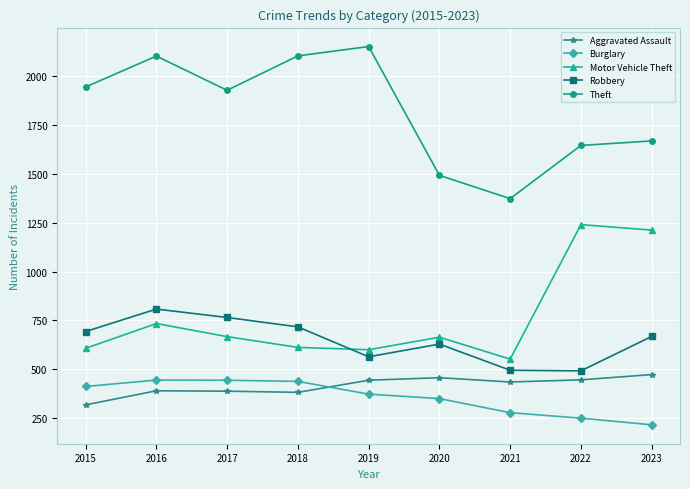

Which series has the widest spread of values?

Theft